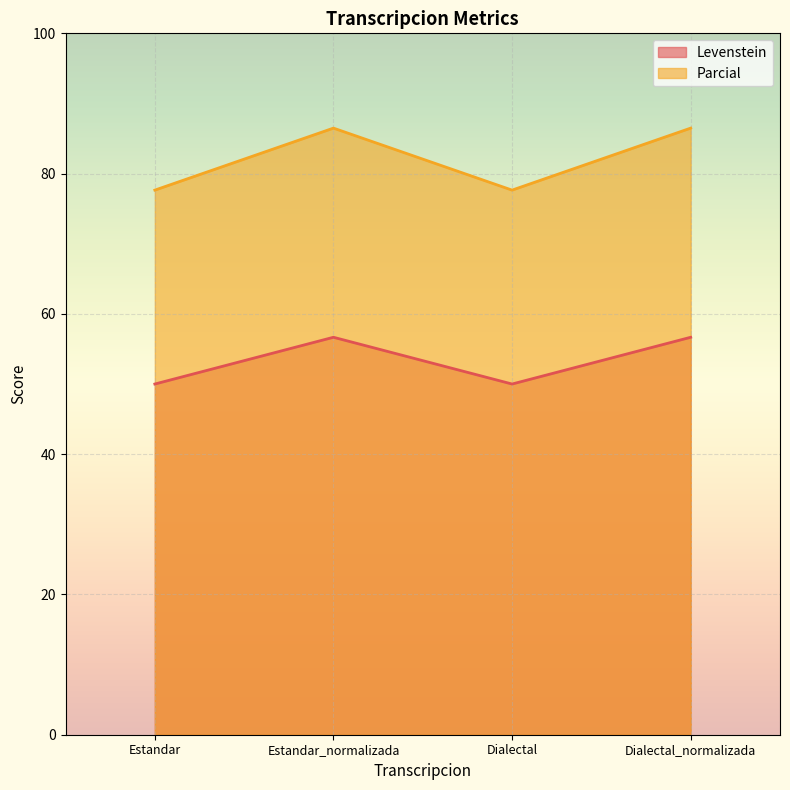

What is the minimum value for Levenstein?

50.0